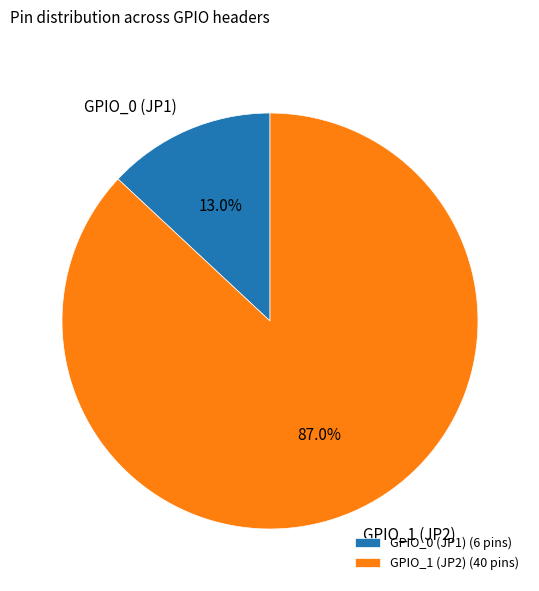

How many slices are in this pie chart?

2